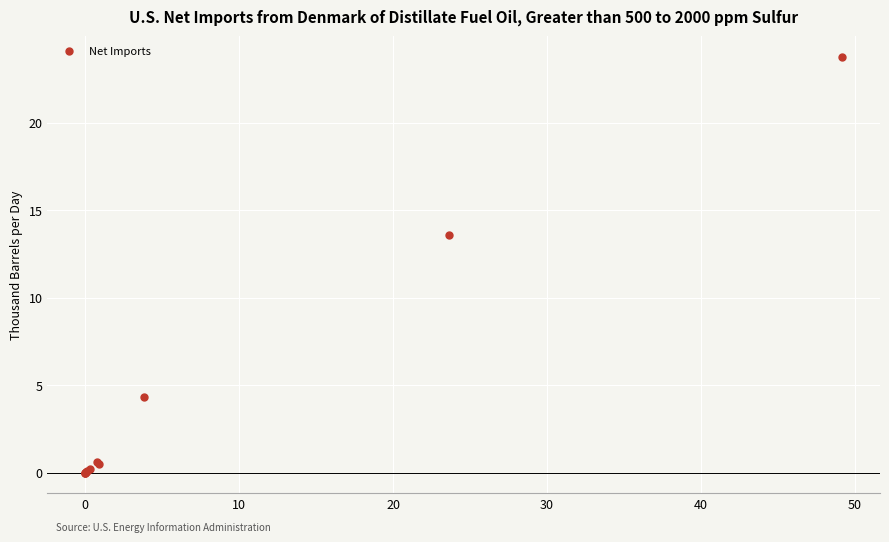

What Y value in the scatter plot is closest to 11?

13.6